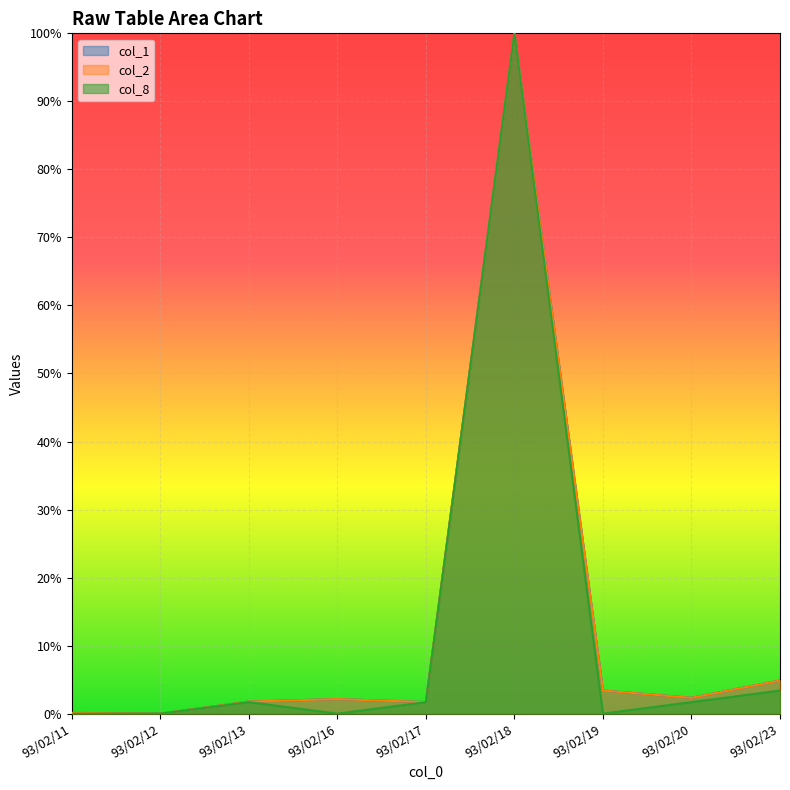

Is the value of col_1 at 93/02/17 greater than the value of col_2 at 93/02/13?

No